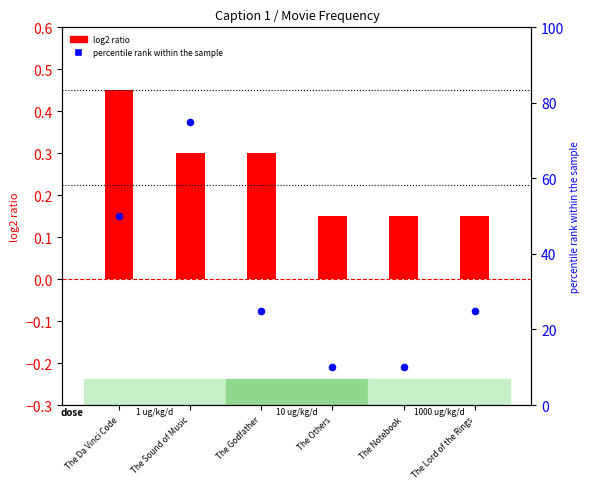

At which category is the sum across all series the highest?

The Sound of Music